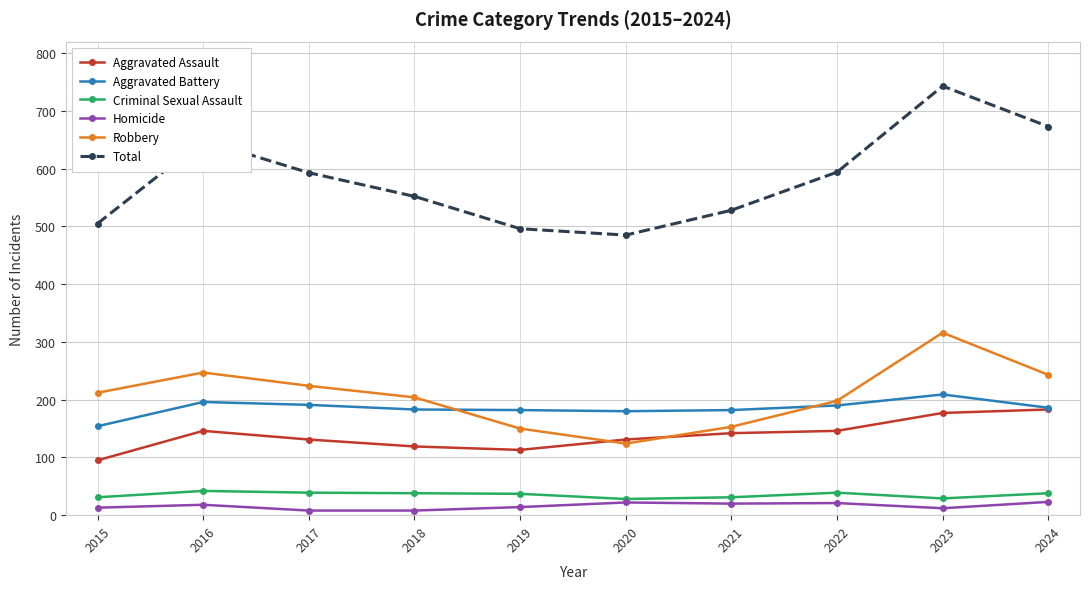

Which series ends up on top after the final intersection of Aggravated Assault and Robbery?

Robbery